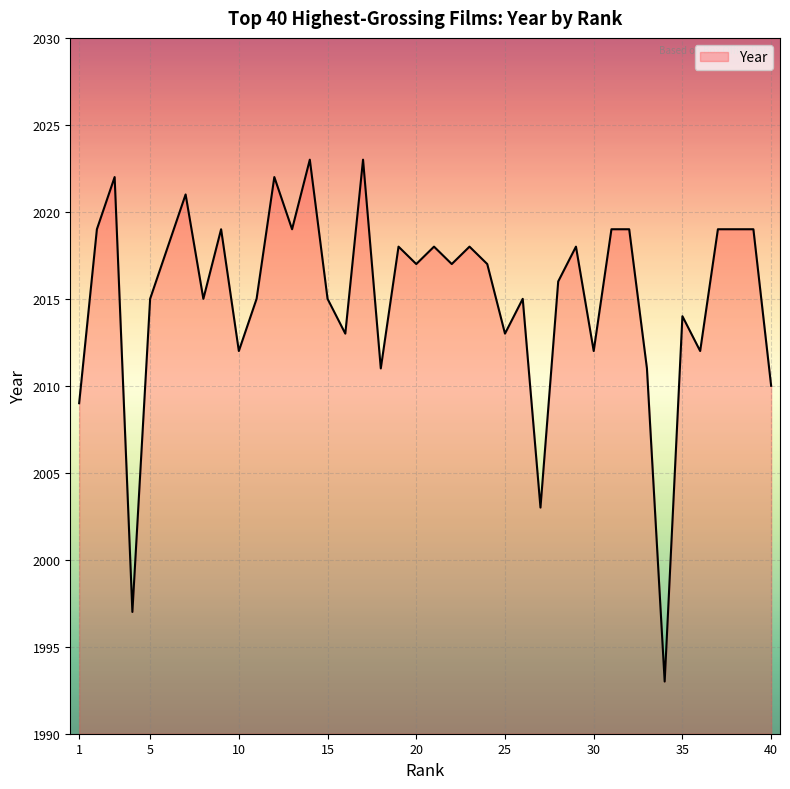

What is the difference between the maximum and minimum values?

30